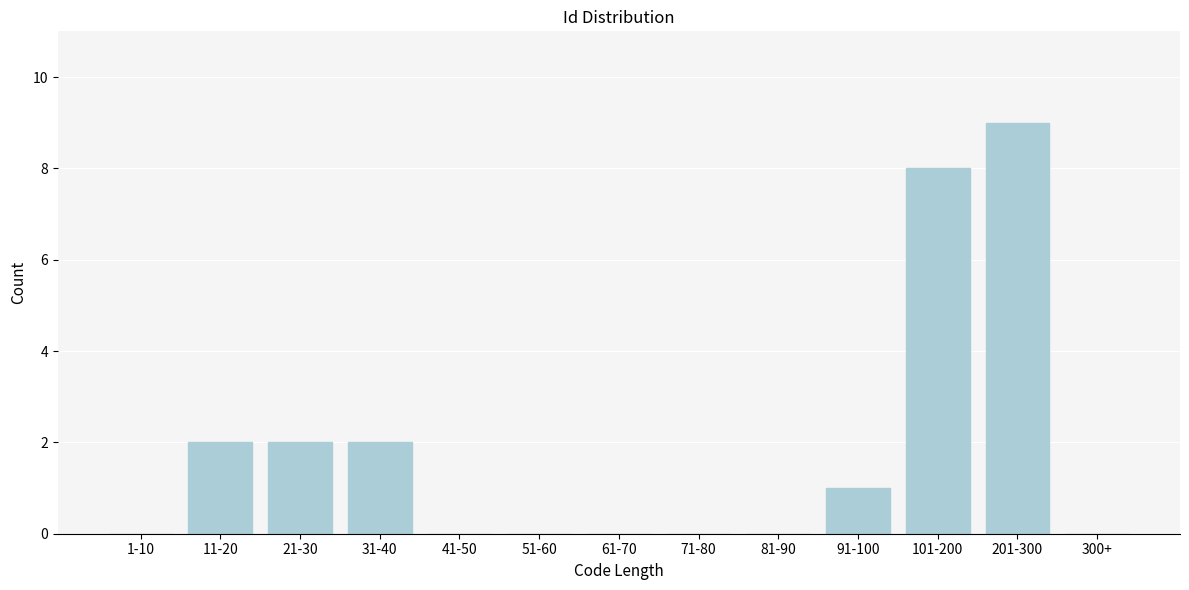

Reading right to left, extract all data points from this chart.

300+=0	201-300=9	101-200=8	91-100=1	81-90=0	71-80=0	61-70=0	51-60=0	41-50=0	31-40=2	21-30=2	11-20=2	1-10=0